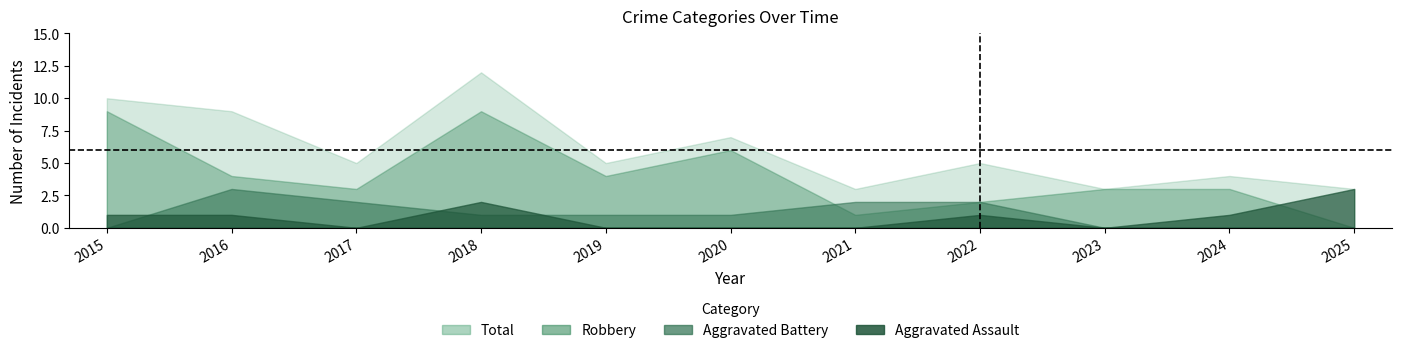

Where is the first local maximum for Aggravated Battery?

2016